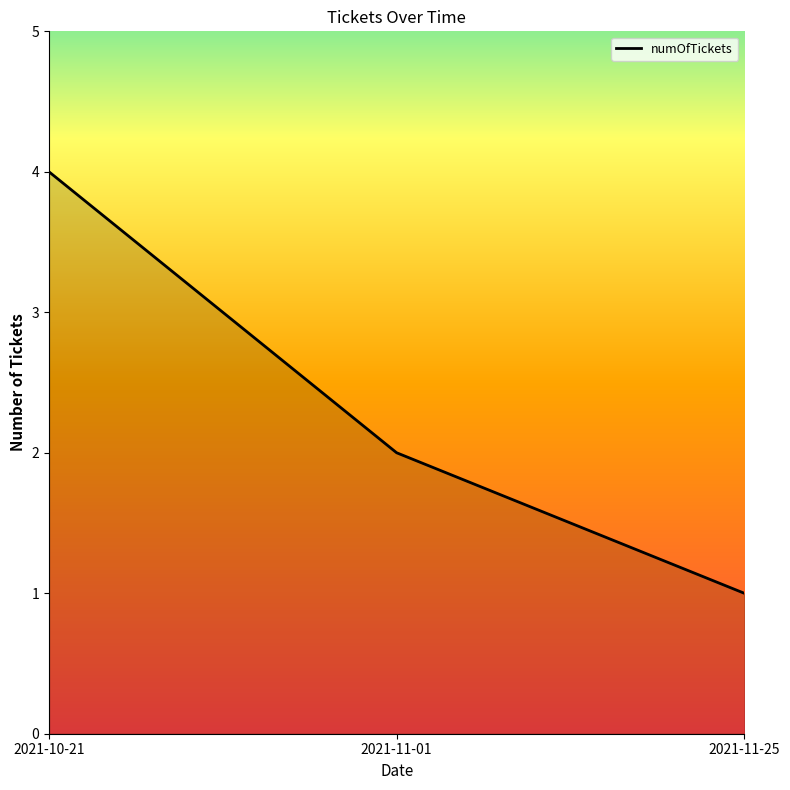

What position from the right is 2021-11-25?

1